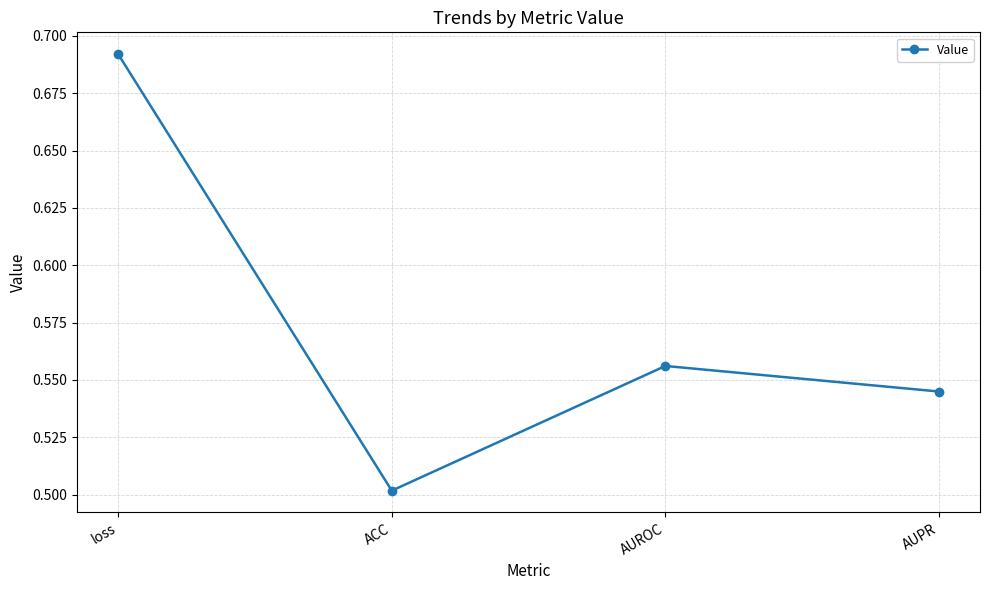

True or false: the data shows 0.8 at AUPR.

False